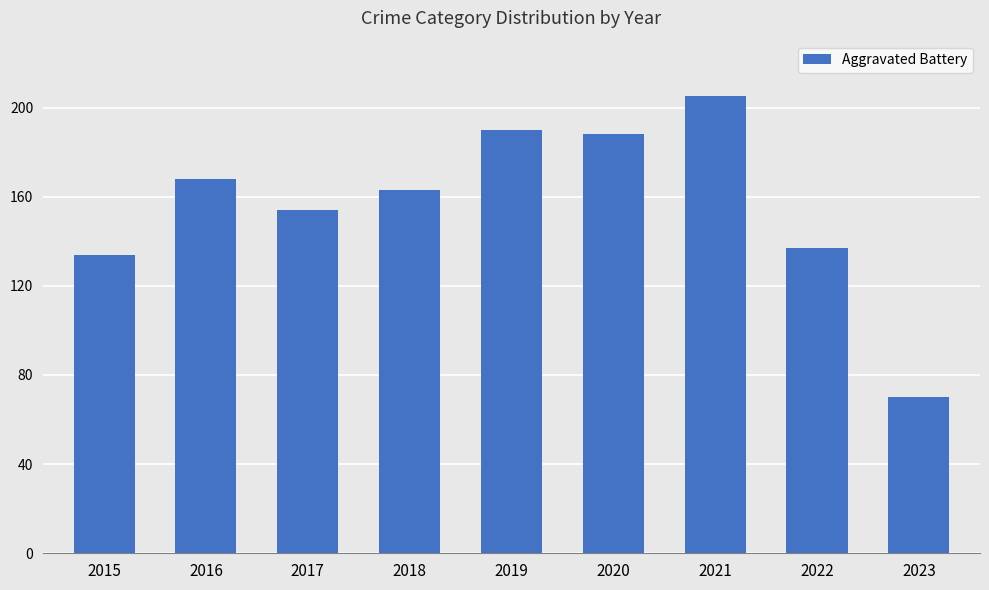

At which label is the value closest to 137?

2022